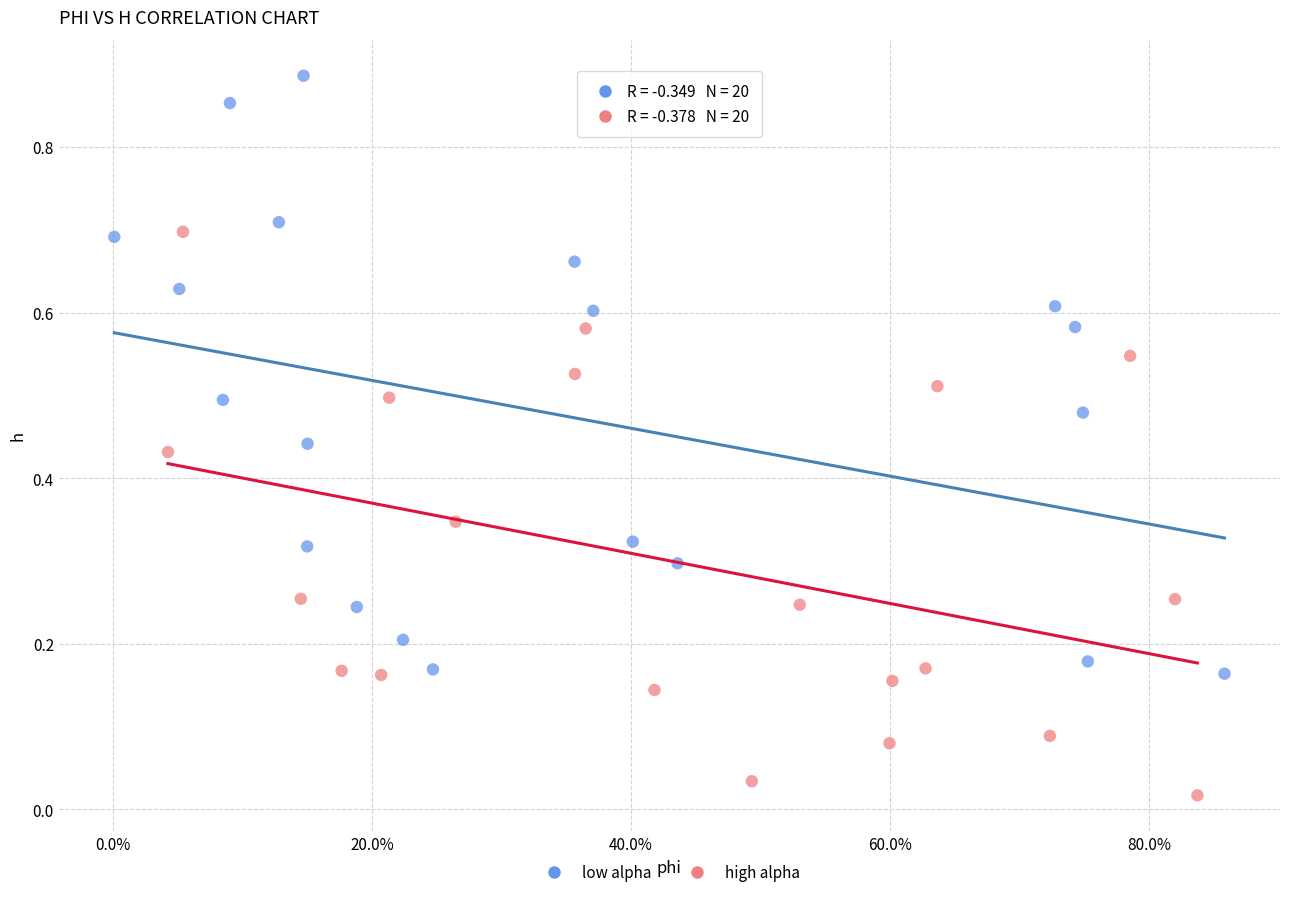

Which series has the widest spread of Y values?

low alpha